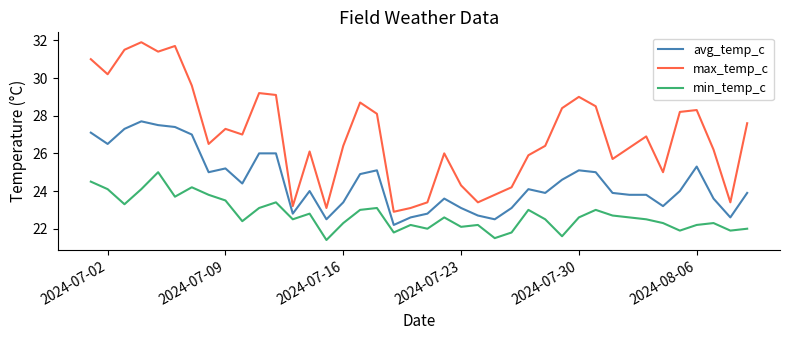

What is the difference between the maximum and second lowest values in the min_temp_c series?

3.5